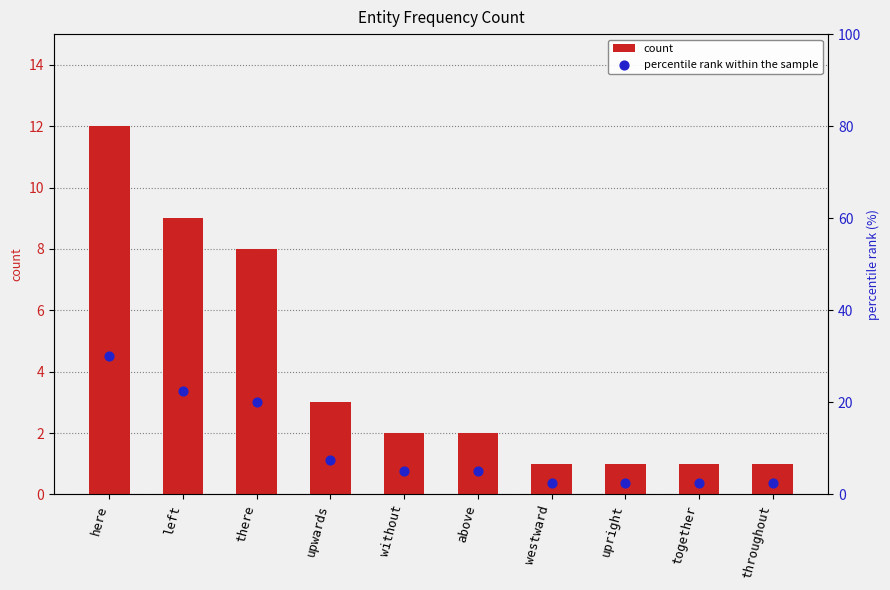

What are all the series names shown in the legend?

count, percentile rank within the sample